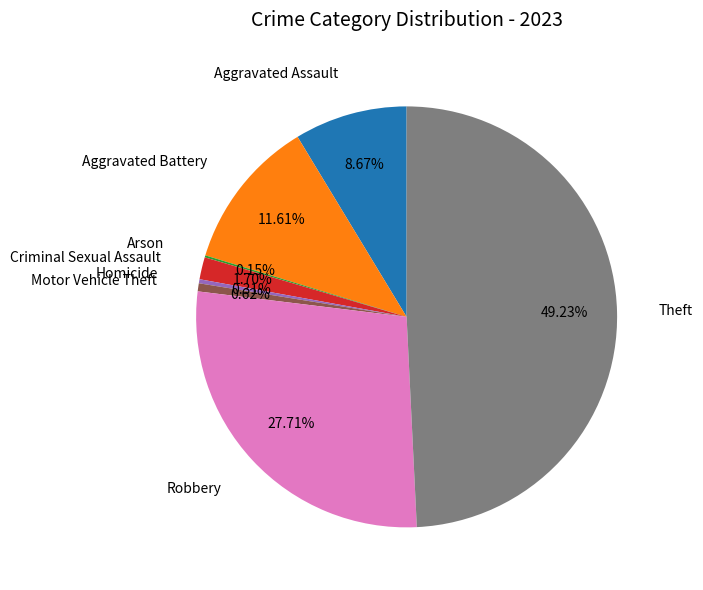

What is the largest slice in the pie chart?

Theft